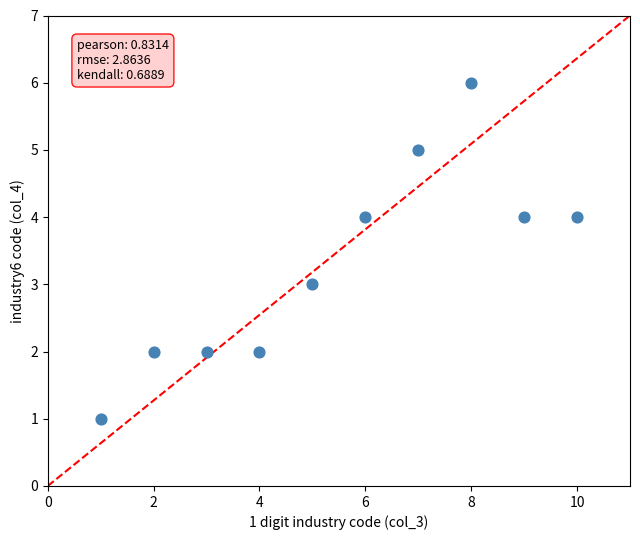

What is the range of X values (max minus min)?

9